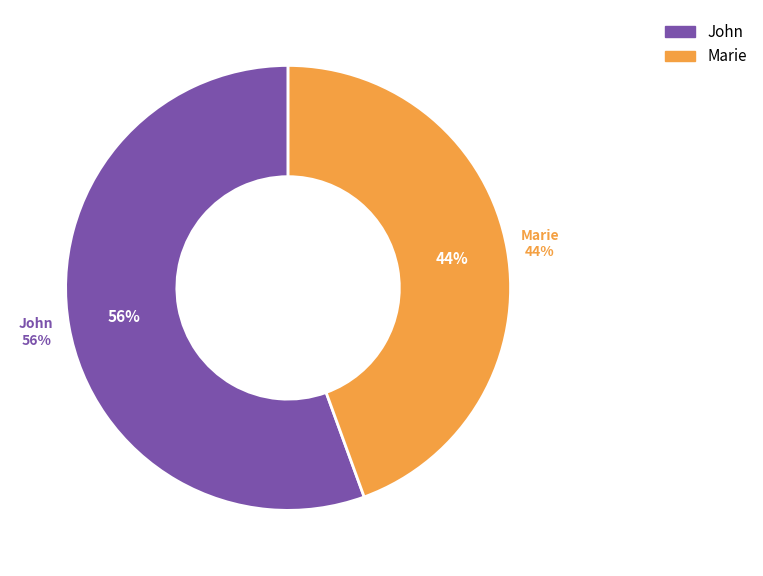

What is the majority slice?

John